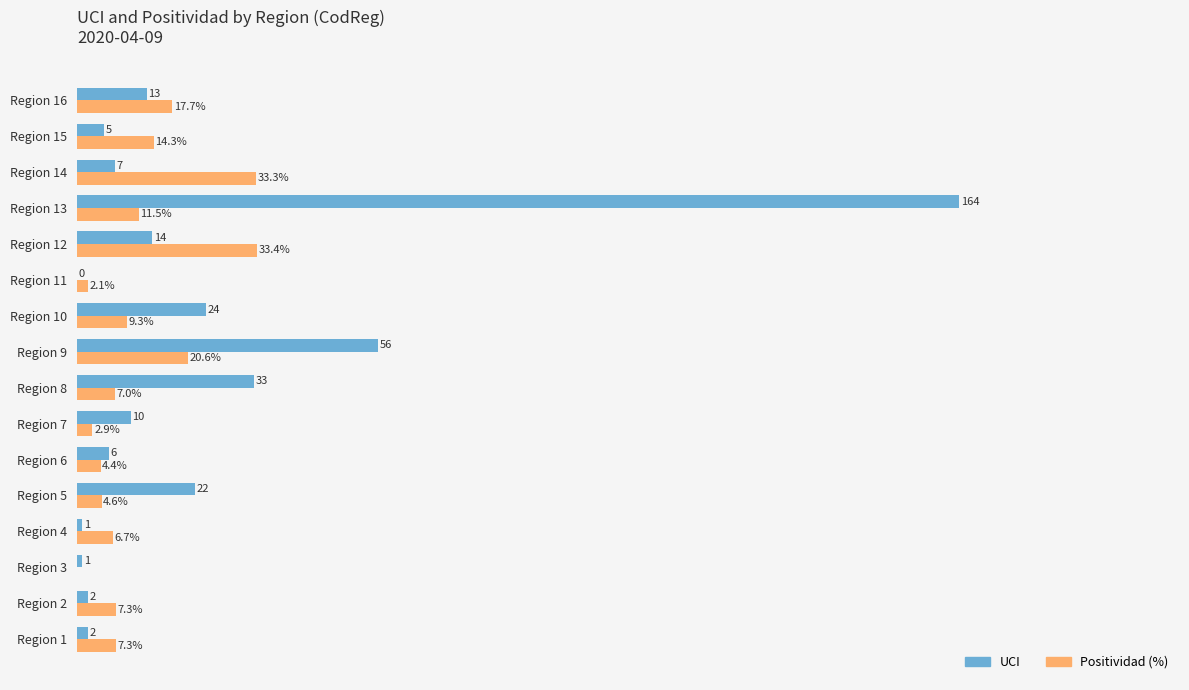

Between Region 12 and Region 15, which series saw the biggest shift?

Positividad (%)